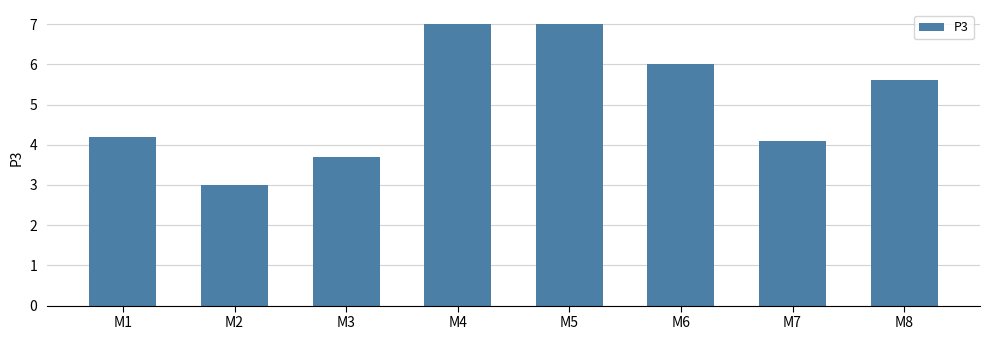

What is the minimum value shown in the chart?

3.0